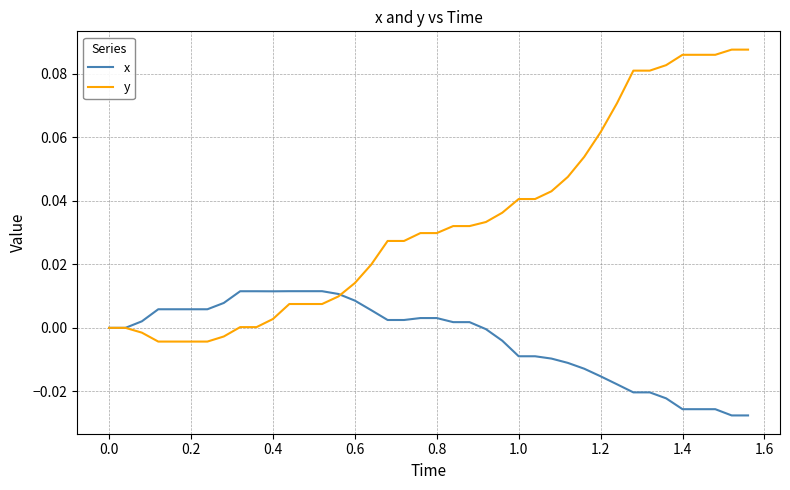

List the series in order of their peak value, lowest first.

x, y